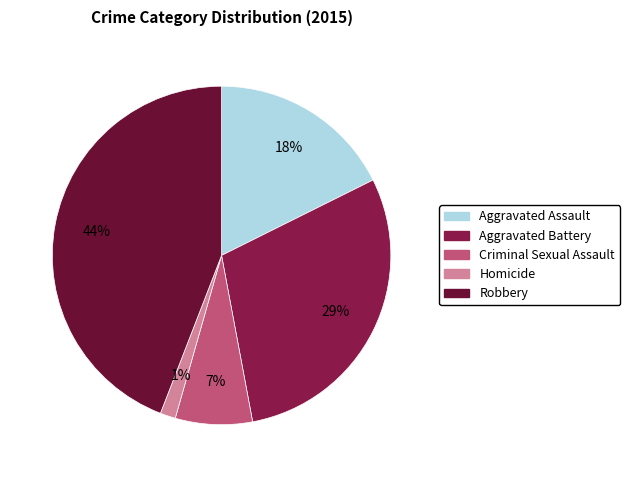

Rank the categories by value from lowest to highest.

Homicide, Criminal Sexual Assault, Aggravated Assault, Aggravated Battery, Robbery